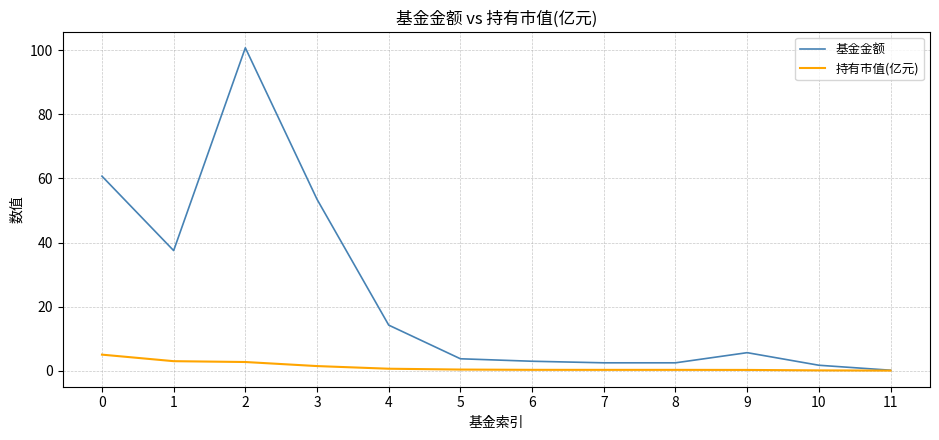

What is the highest value of the 基金金额 series?

100.8